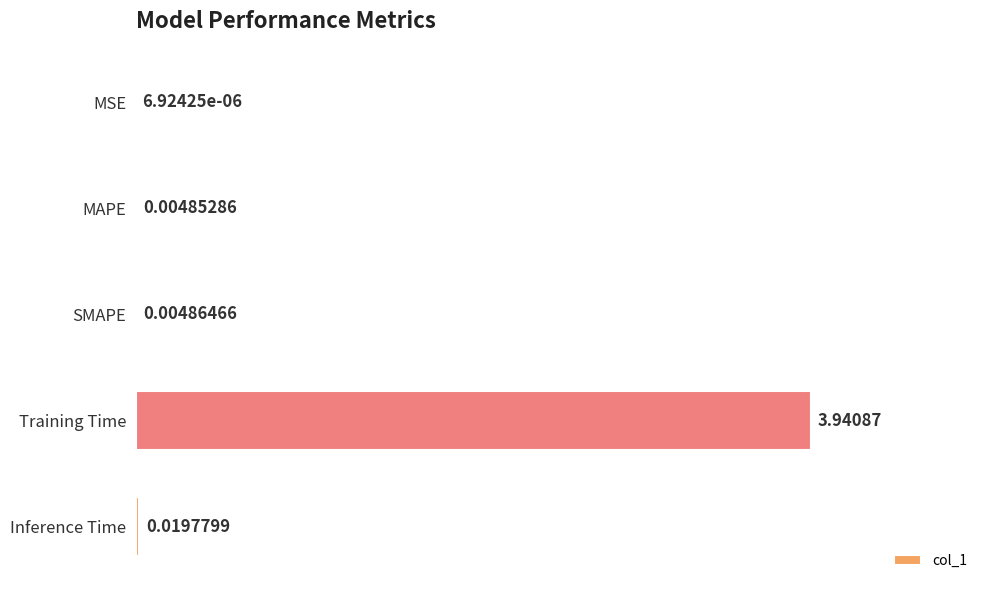

What is the change in value from Training Time to Inference Time?

-3.9